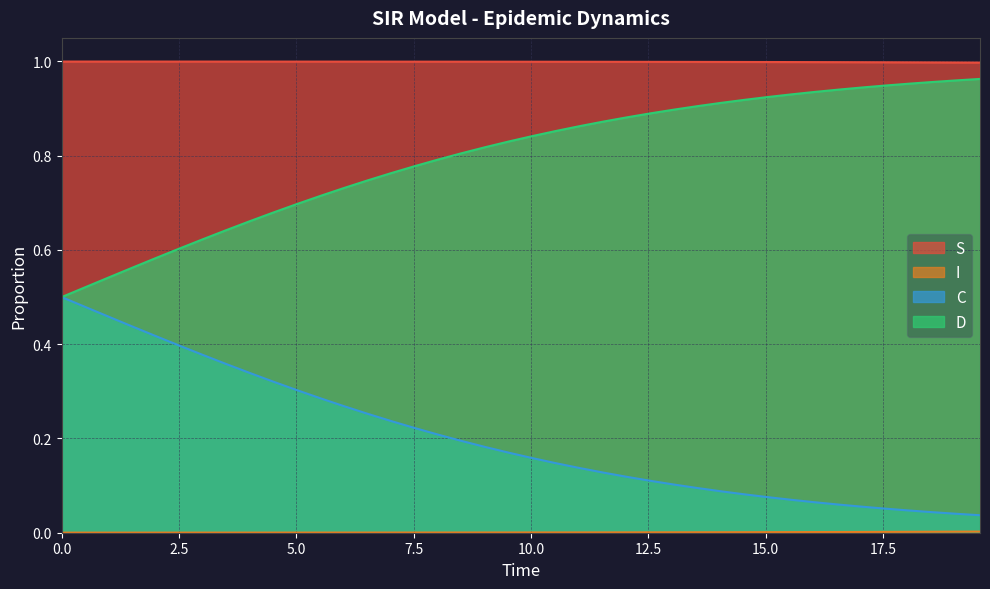

Which series has the largest total across all categories?

S